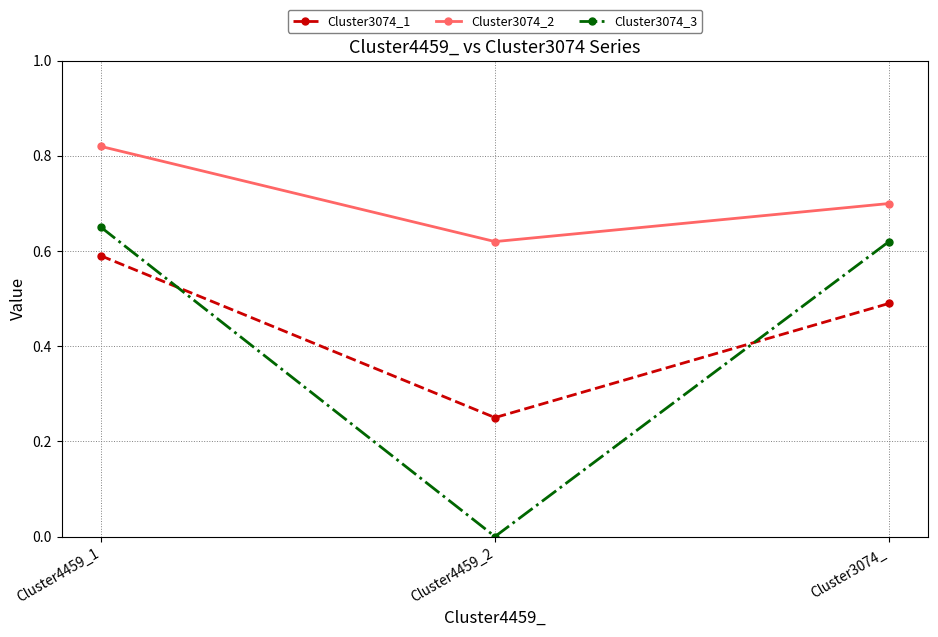

Which series has the widest spread of values?

Cluster3074_3